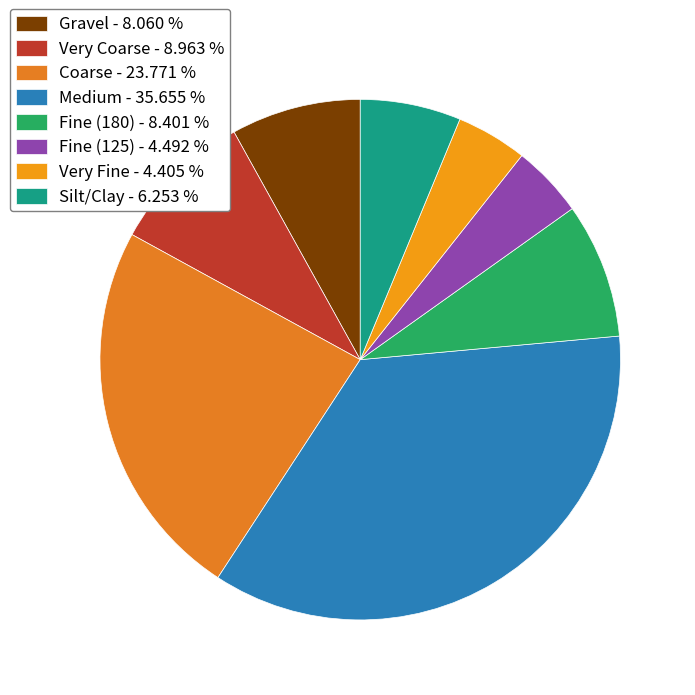

Count the number of slices in the pie.

8